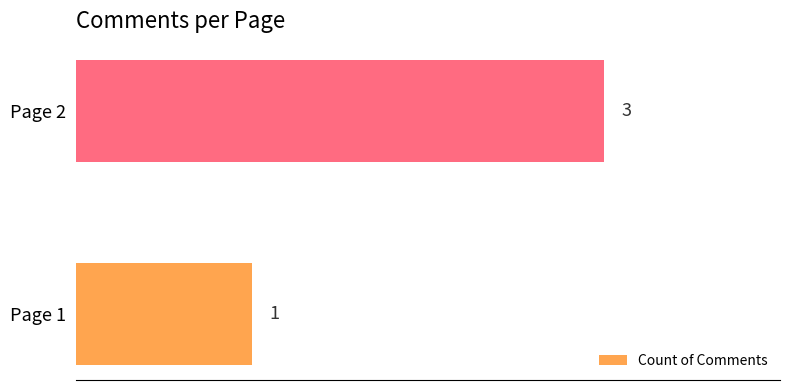

What is the greatest value displayed?

3